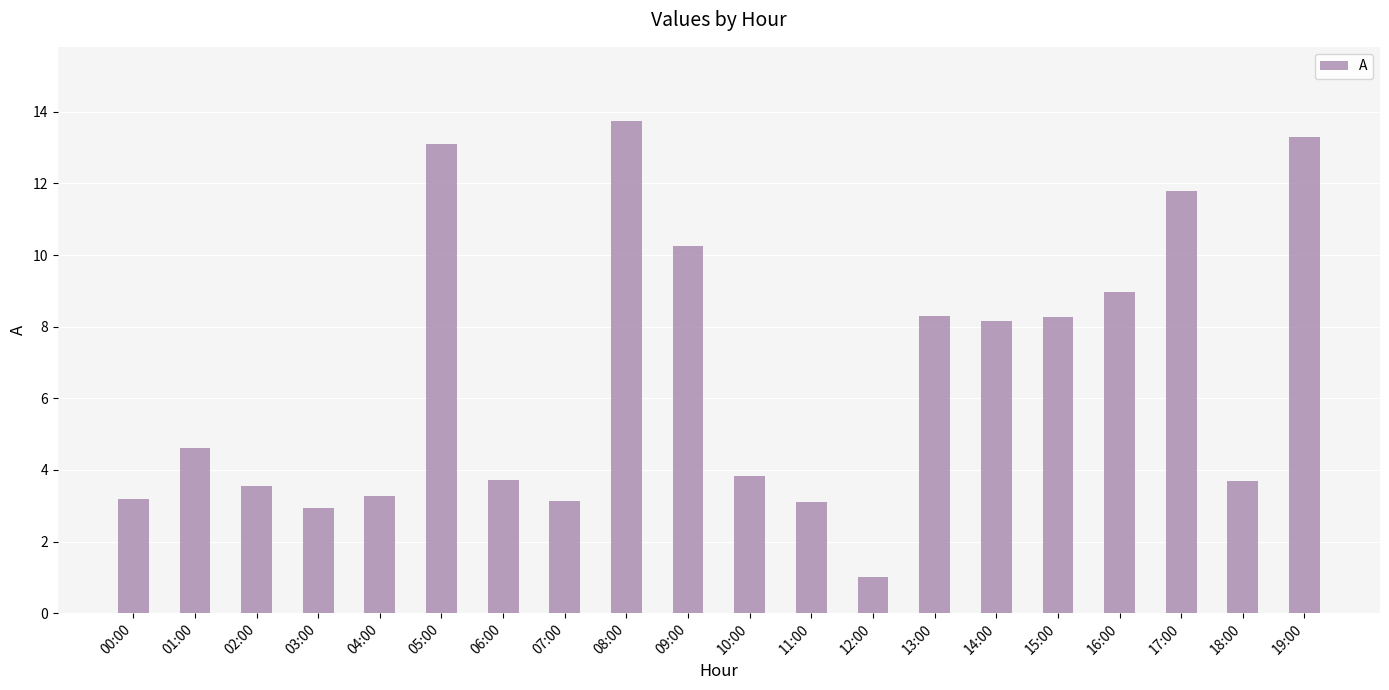

What is the value of the 19th bar from the left?

3.7